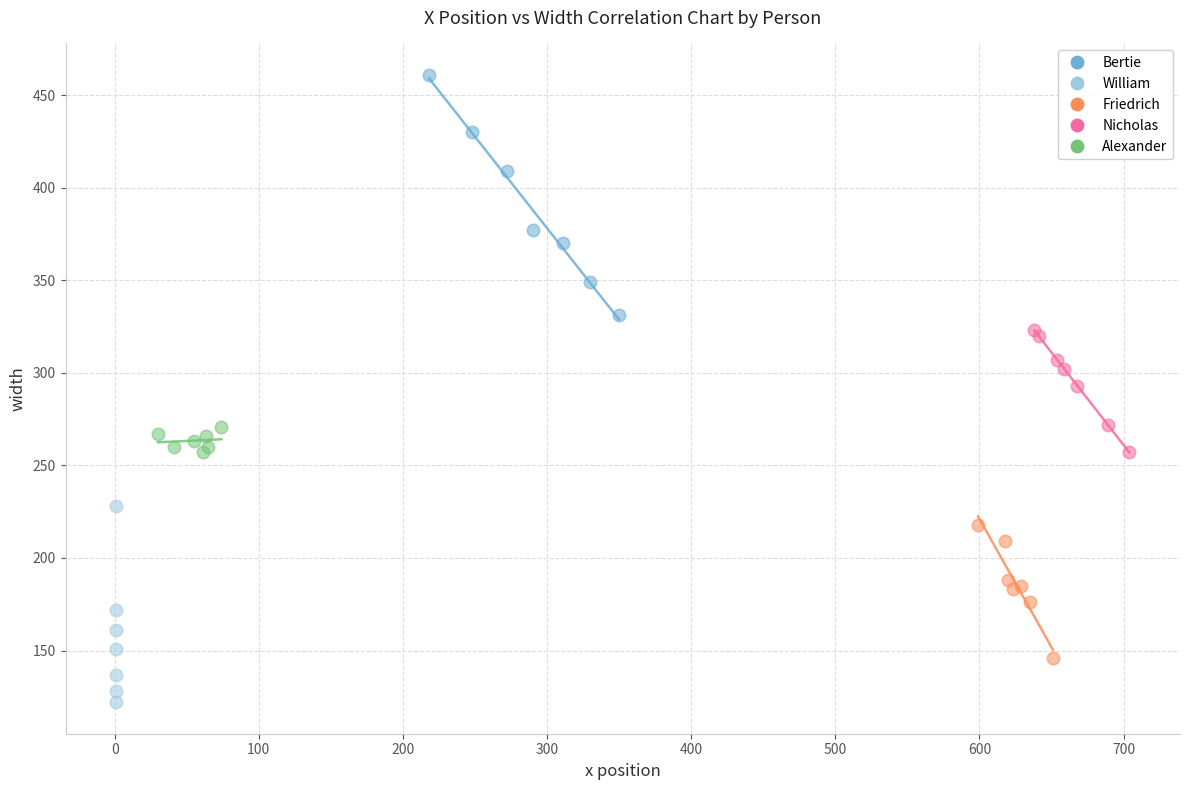

Which series has the largest Y range (max minus min)?

Bertie